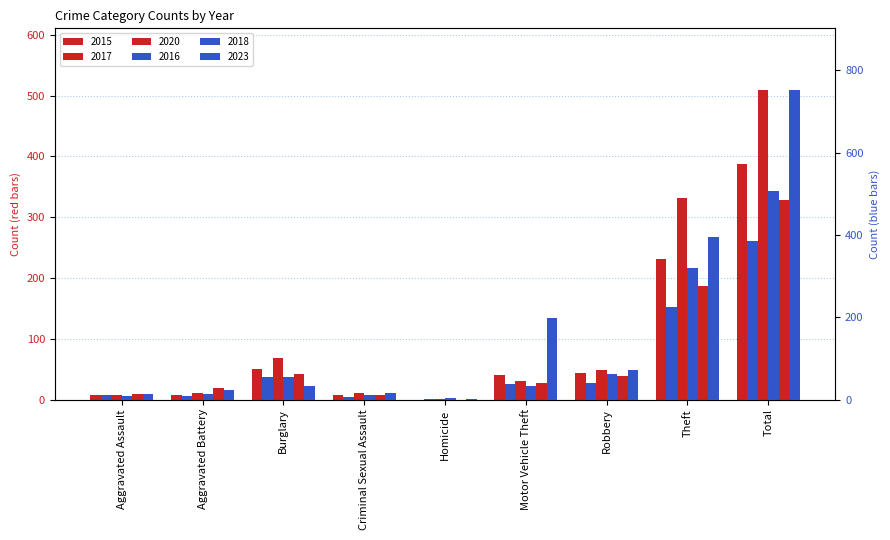

At Total, list the series in order from largest to smallest.

2023, 2017, 2018, 2015, 2016, 2020